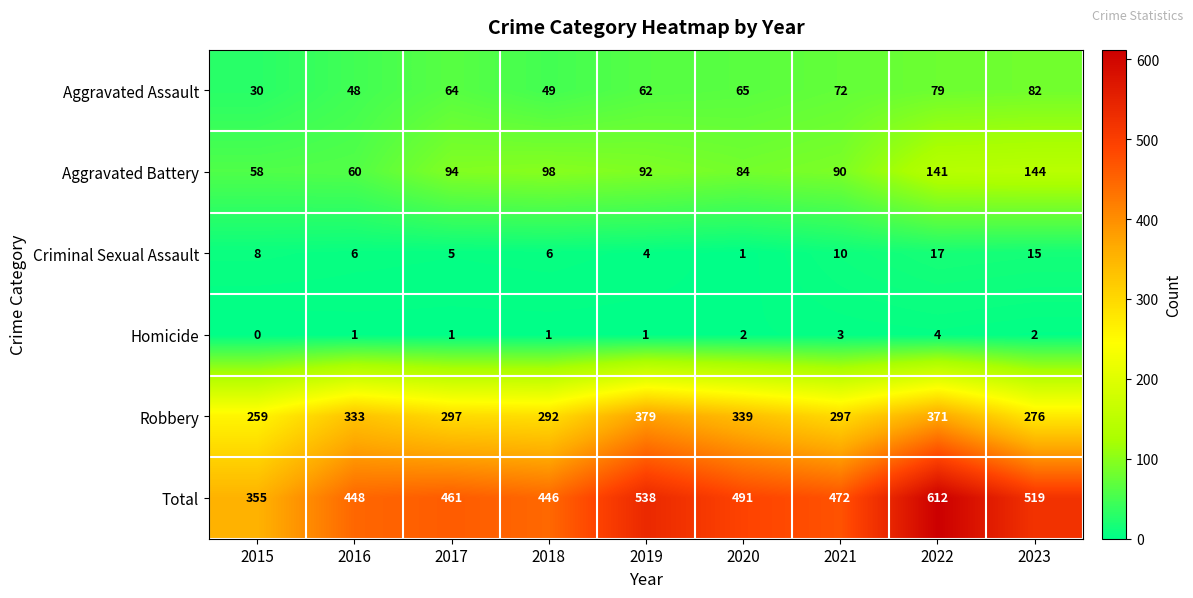

What is the greatest value displayed?

612